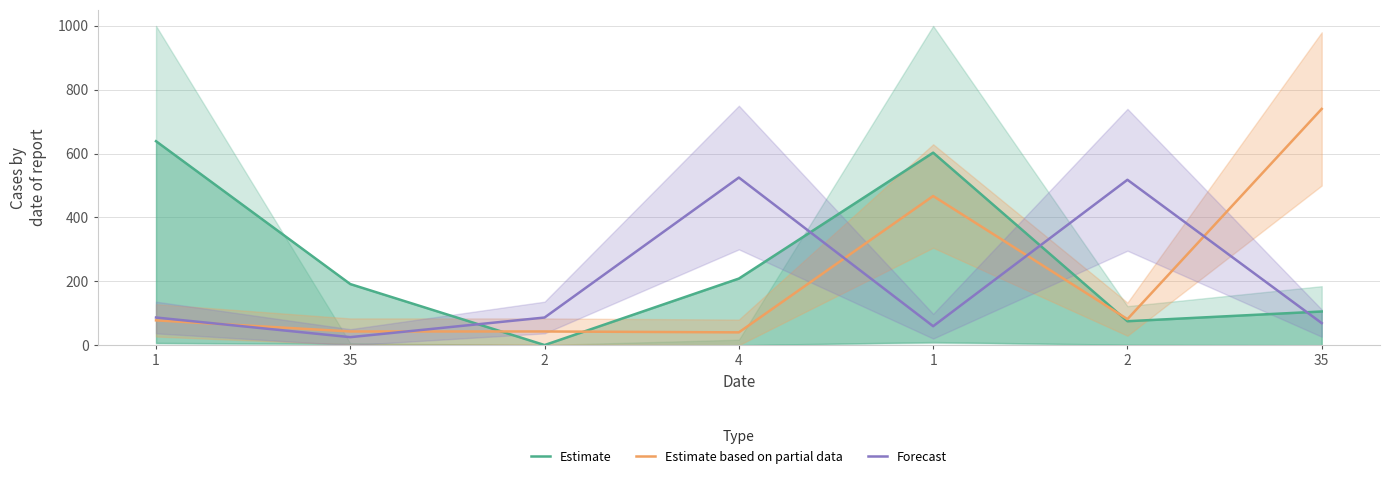

Does the chart display data point markers on the line(s)?

No